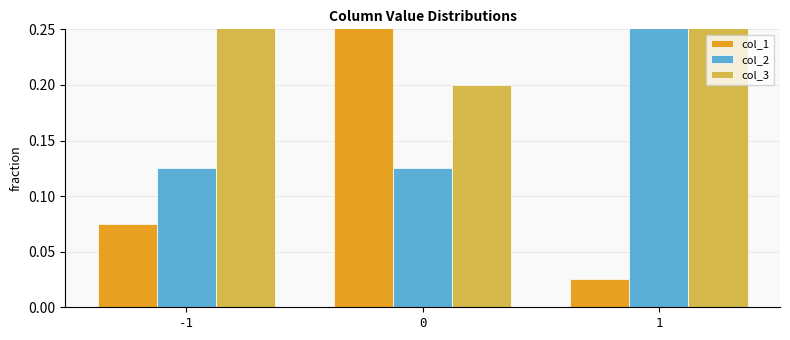

Reading left to right, transcribe all the data shown in this chart.

col_1: -1=0.1	0=0.9	1=0.0
col_2: -1=0.1	0=0.1	1=0.8
col_3: -1=0.4	0=0.2	1=0.4